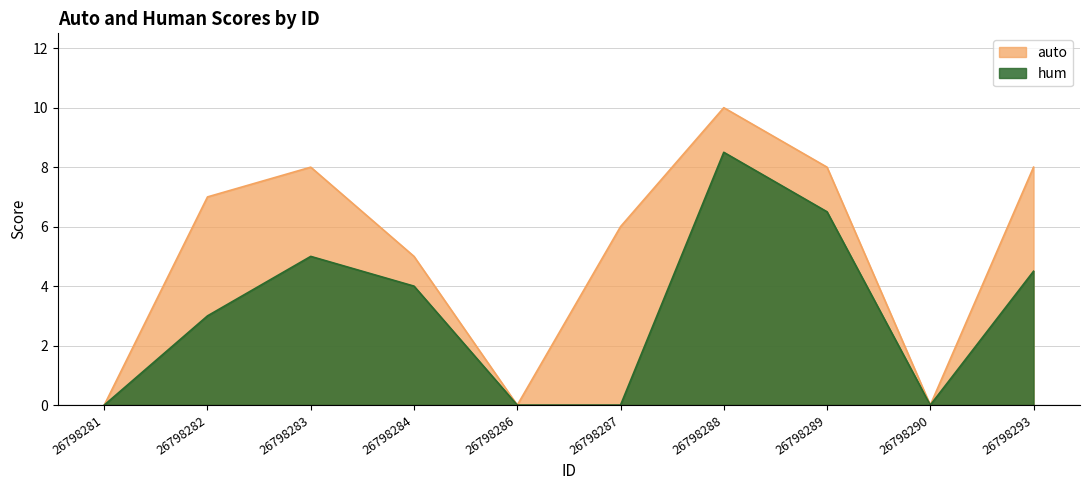

How many values in the hum series are below 4?

5